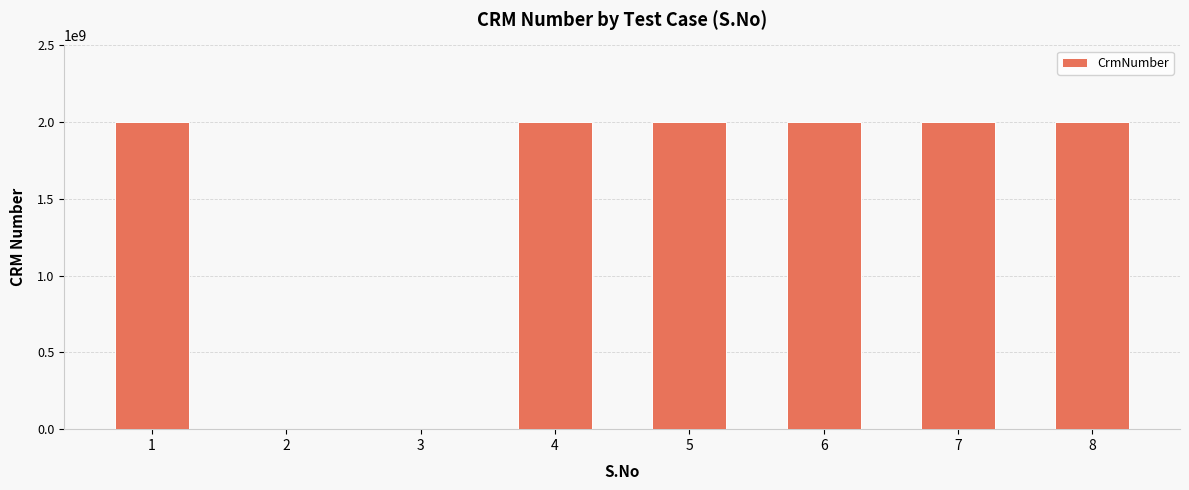

Are the bars horizontal?

No